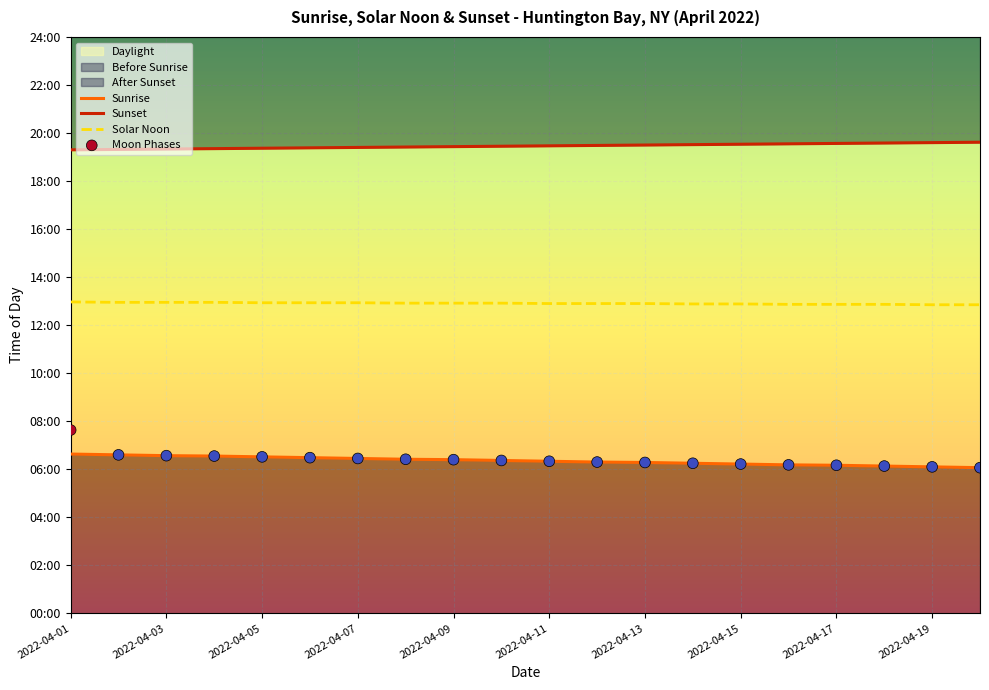

At how many categories does at least one series exceed 627?

20